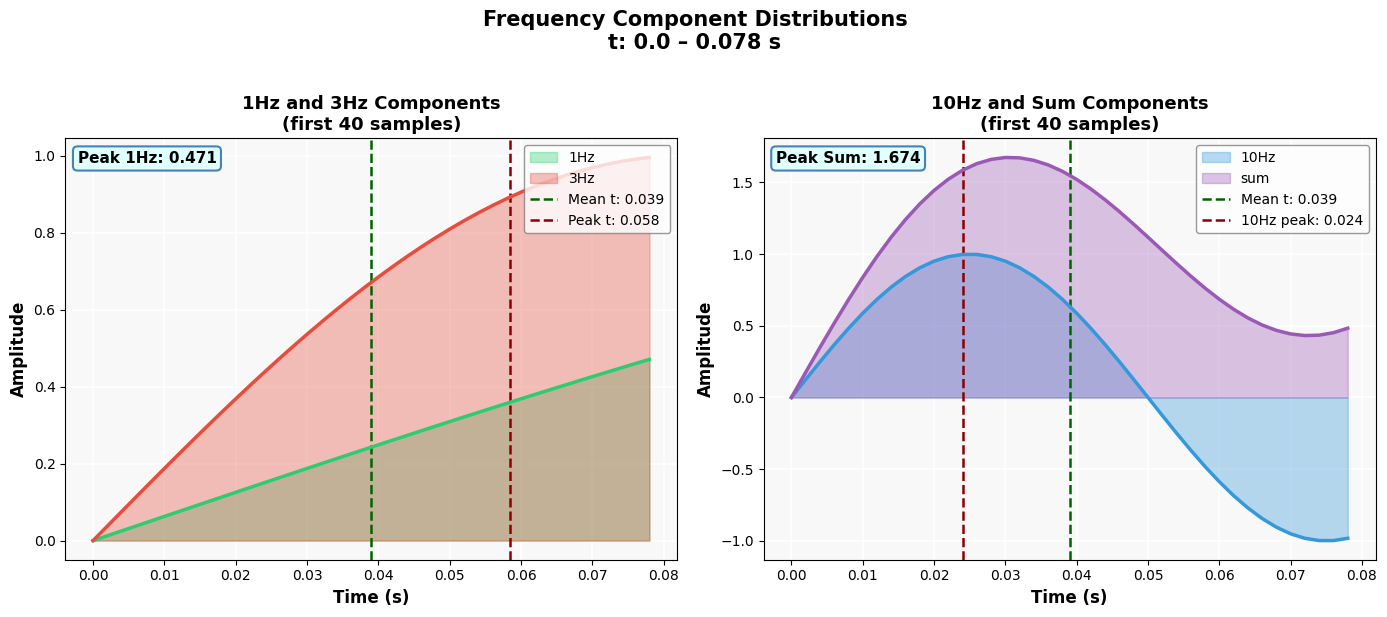

How many values in the 10Hz series are below 0?

14